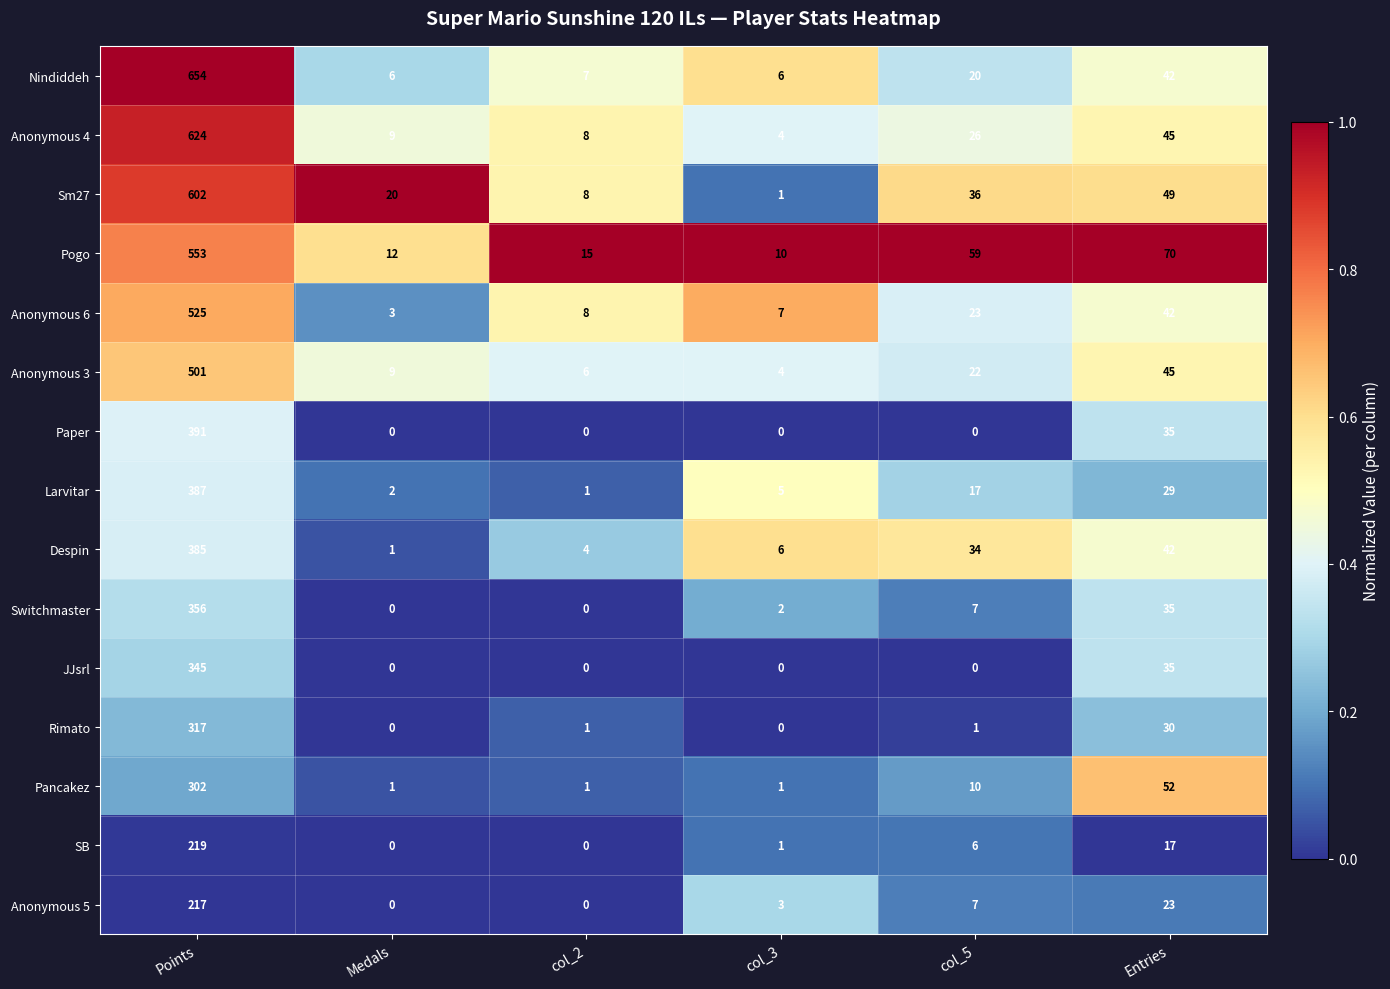

What is the sum of all Despin values?

472